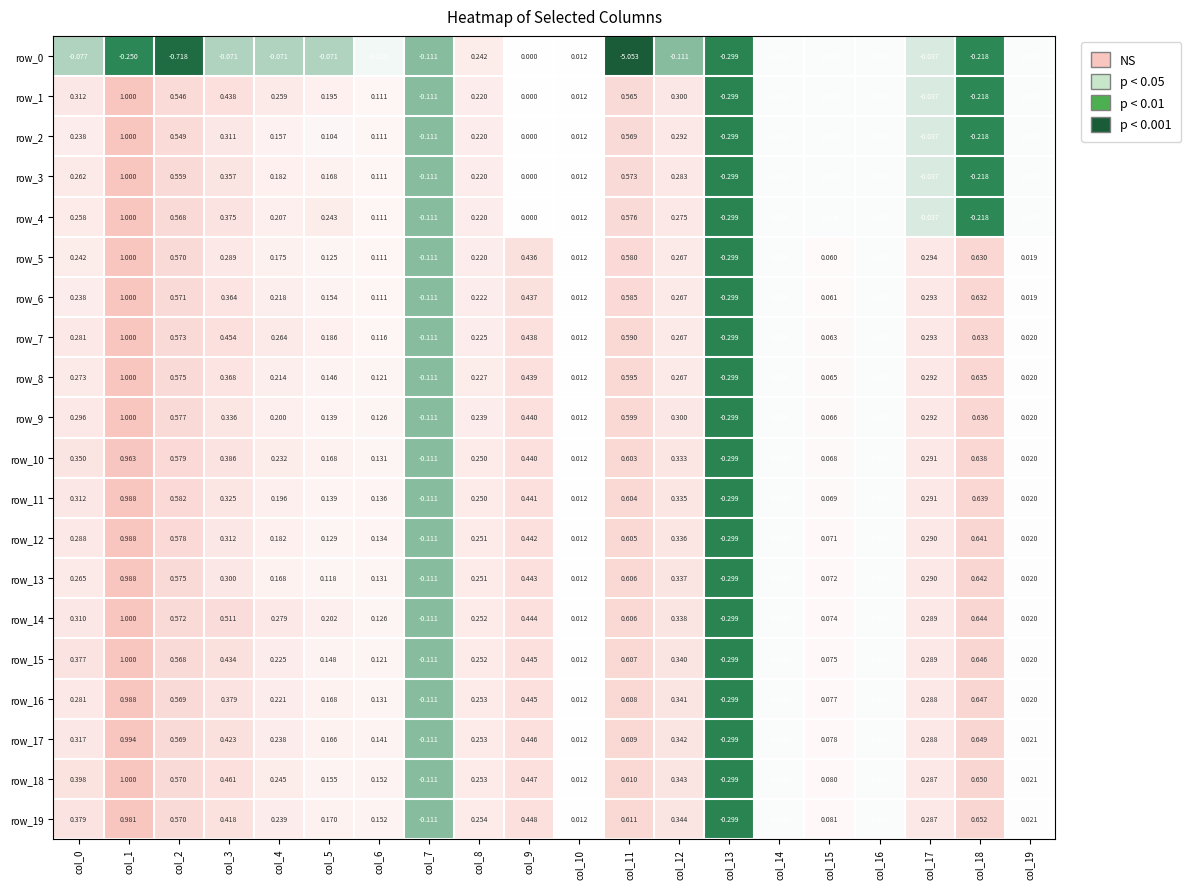

Is the value of row_3 at col_11 greater than the value of row_12 at col_5?

Yes